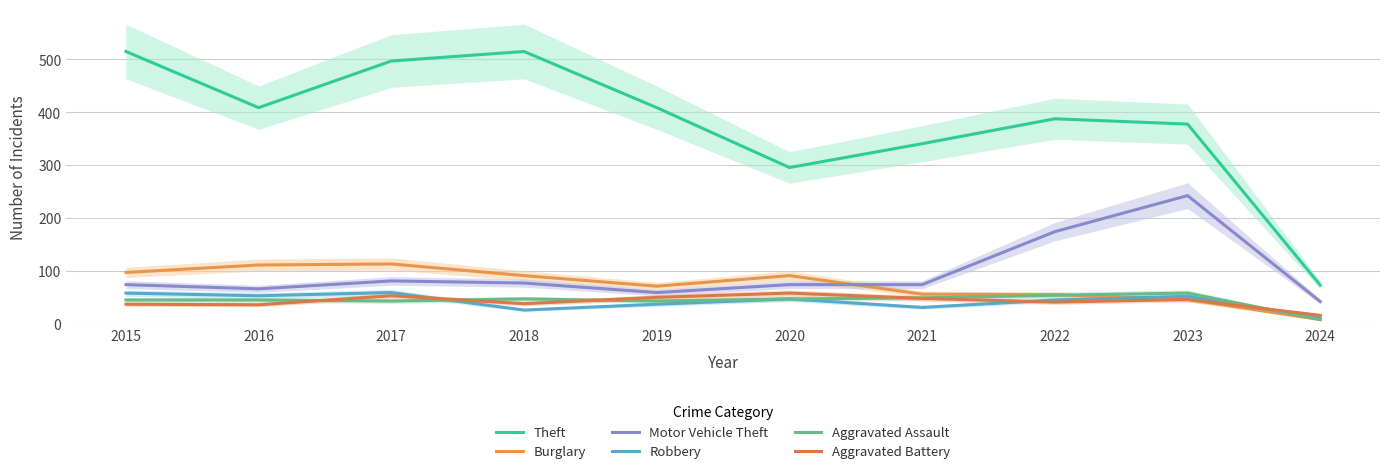

What is the value of the Theft point at the 4th from the left?

515